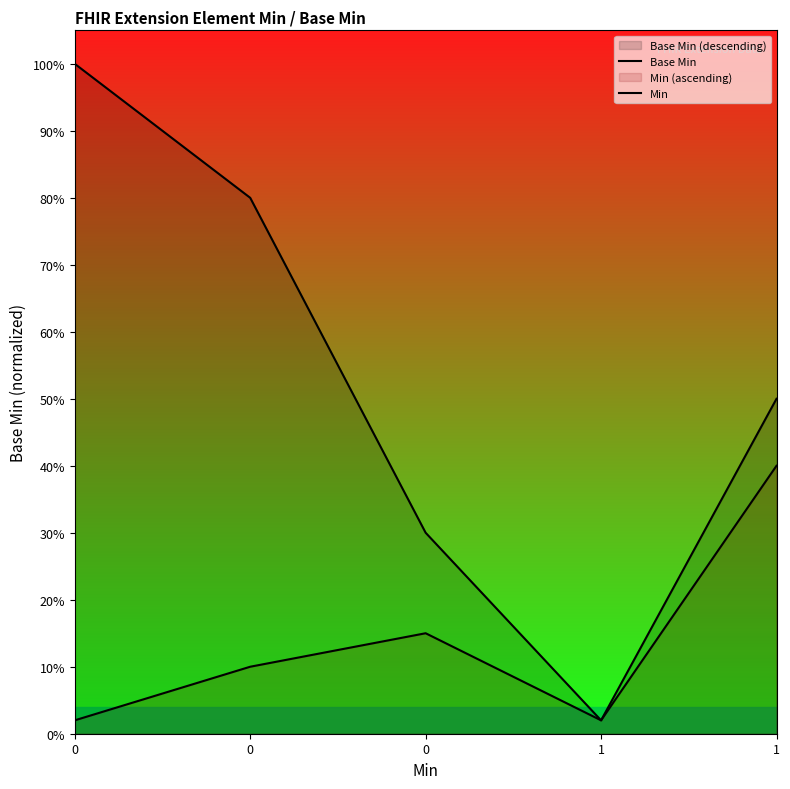

Reading left to right, list all the values displayed in this chart.

Base Min: 0=1.0	0=0.8	0=0.3	1=0.0	1=0.5
Min: 0=0.0	0=0.1	0=0.1	1=0.0	1=0.4